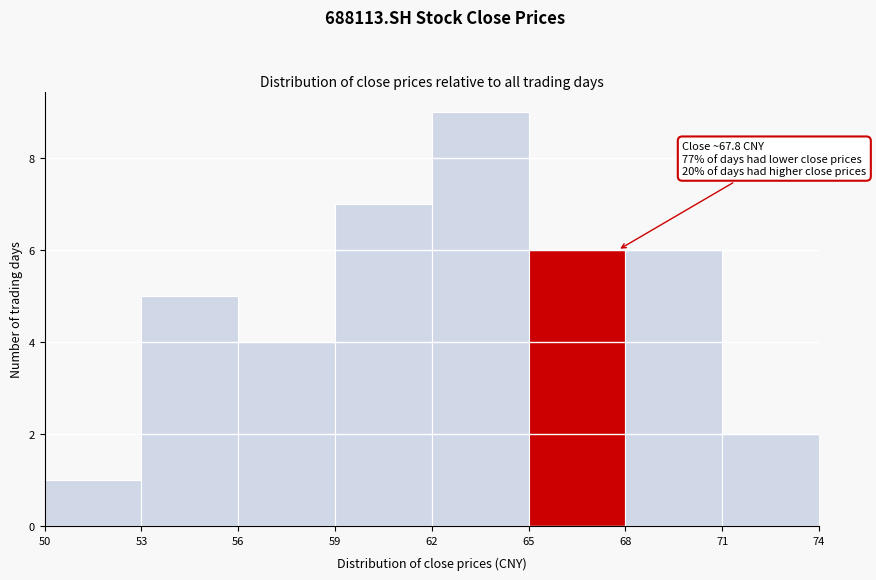

Over which range of the x-axis is the bar tallest?

62 to 65